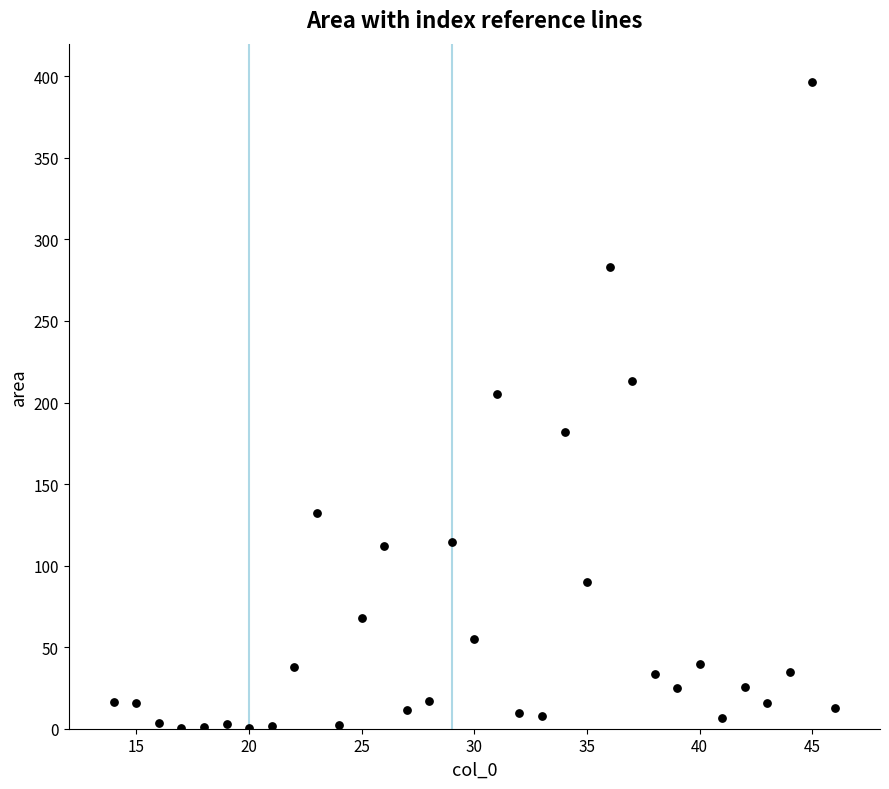

What is the range of X values (max minus min)?

32.0